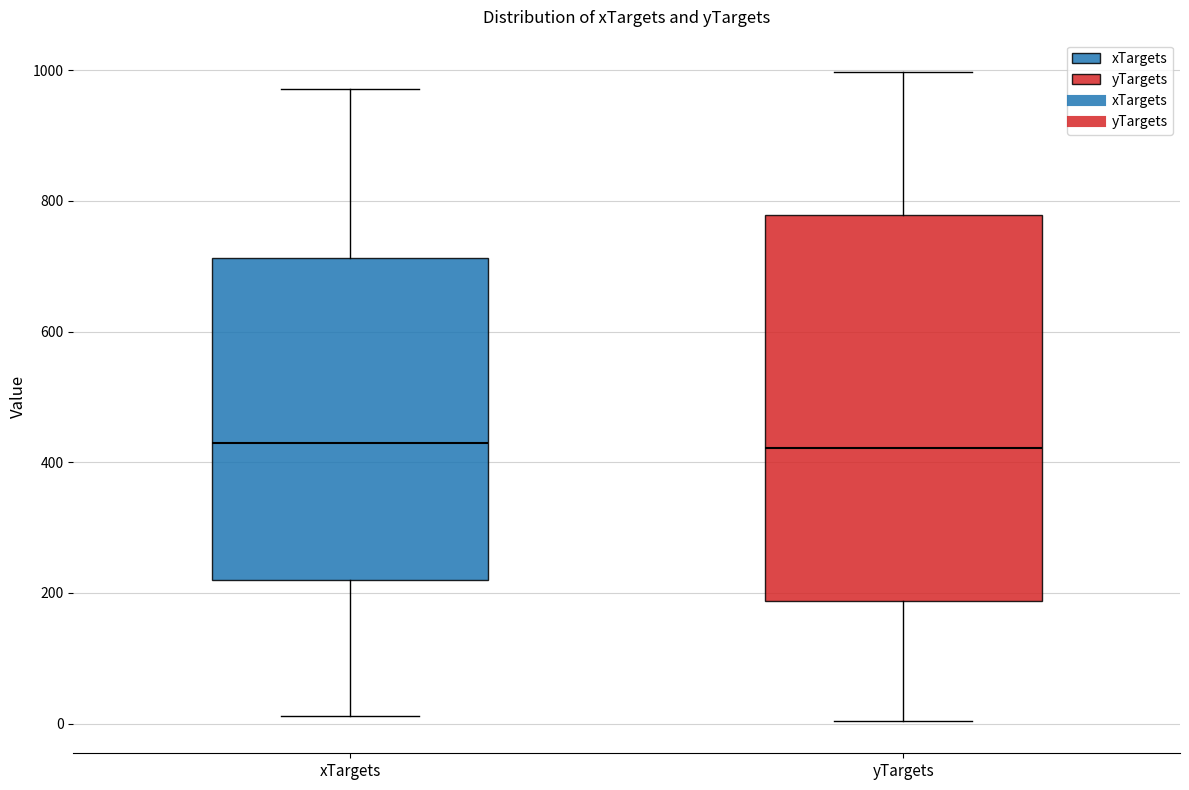

Comparing the boxes themselves (not the whiskers), which one is the tallest?

yTargets